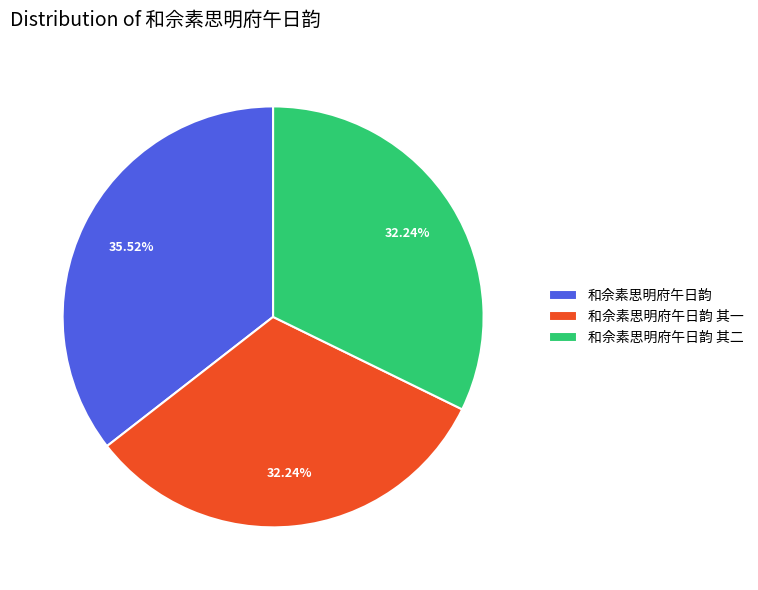

To the nearest percent, what percentage of the pie is 和佘素思明府午日韵?

36%